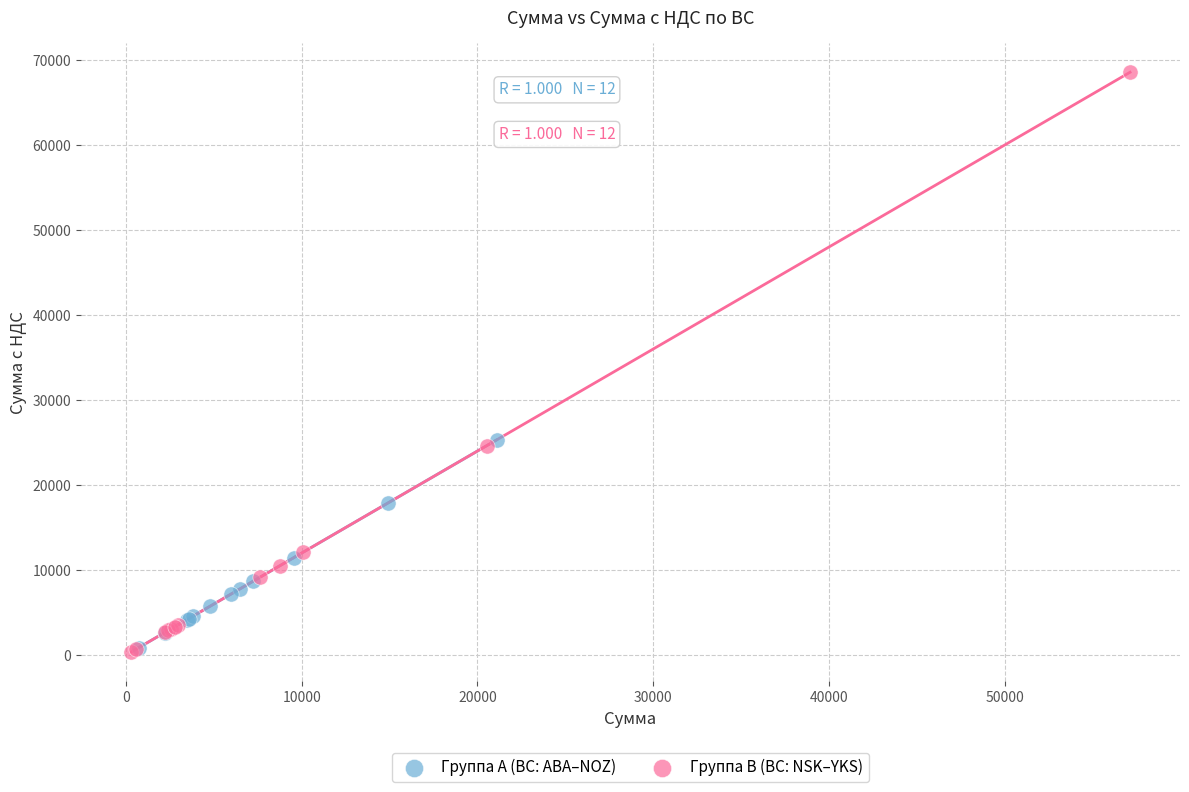

What are all the series names shown in the legend?

Группа A (BC: ABA–NOZ), Группа B (BC: NSK–YKS)